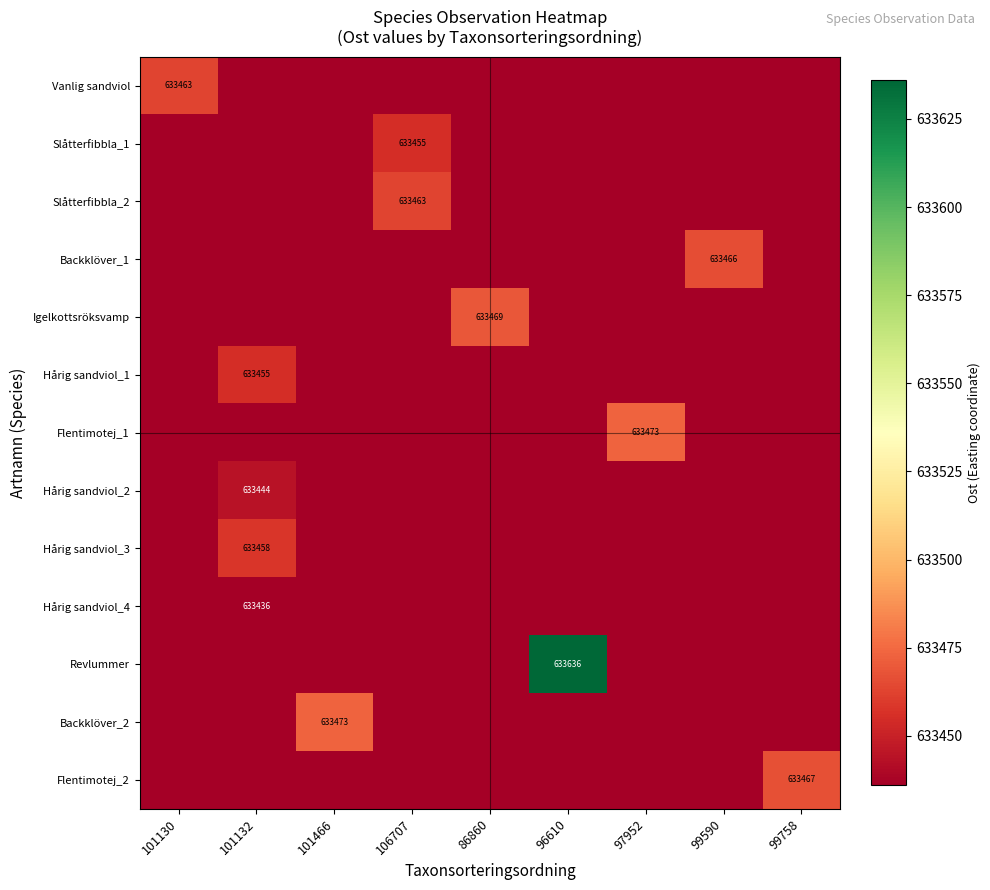

How many categories are shown in the chart?

9